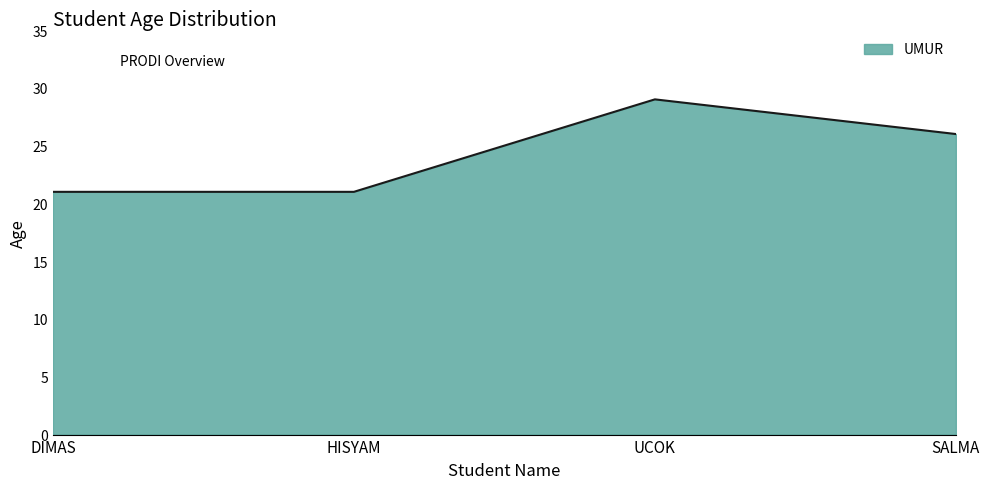

What is the smallest value displayed?

21